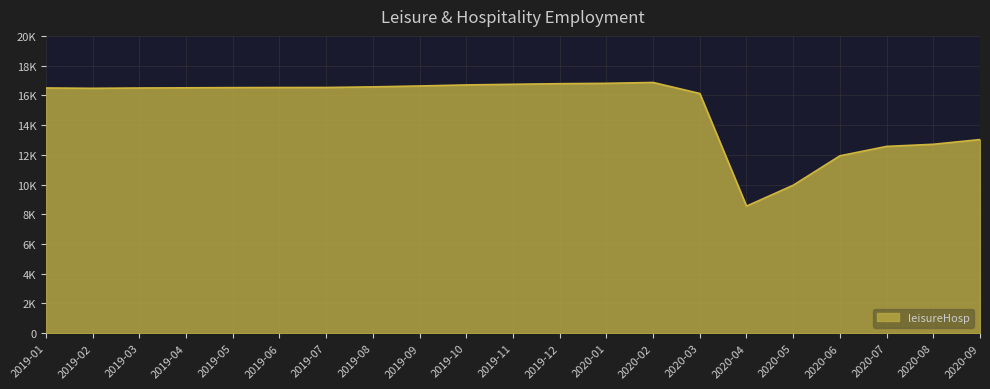

What position from the right is 2020-06?

4